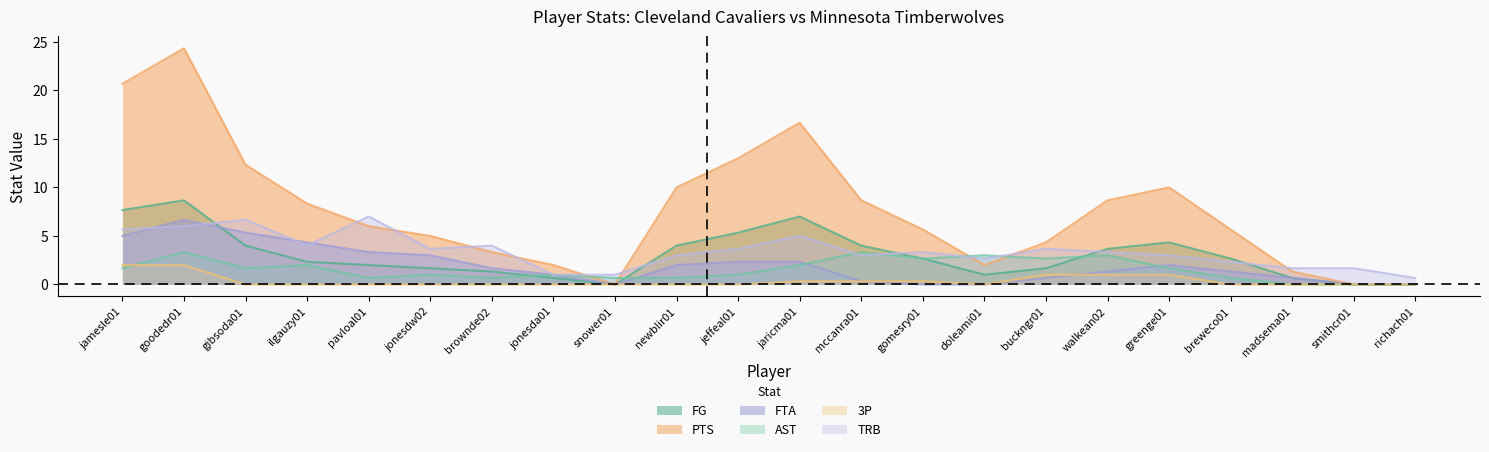

True or false: FG has more than 0 points higher than both neighbors.

True